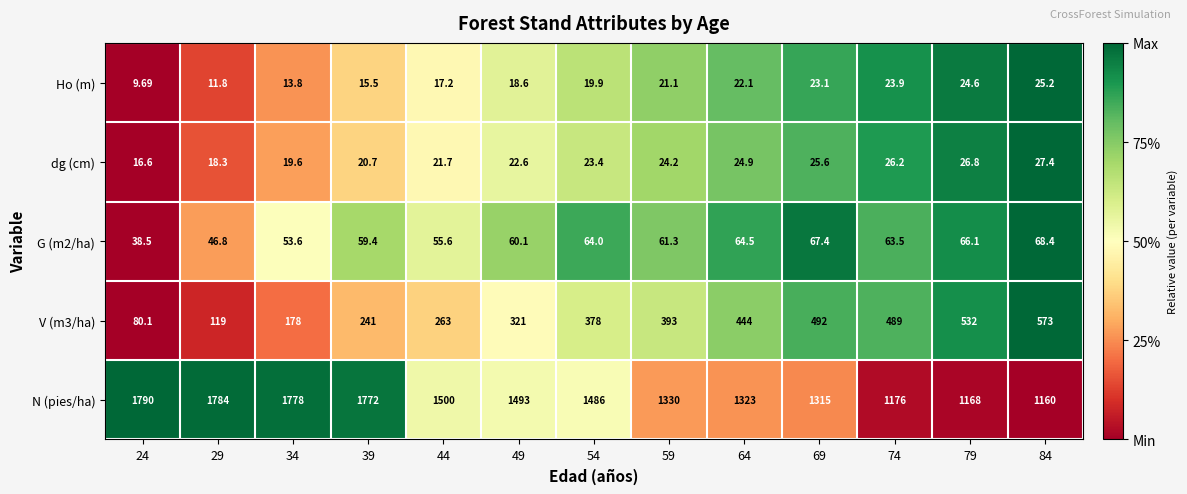

What is the total value across all series at 24?

1934.9